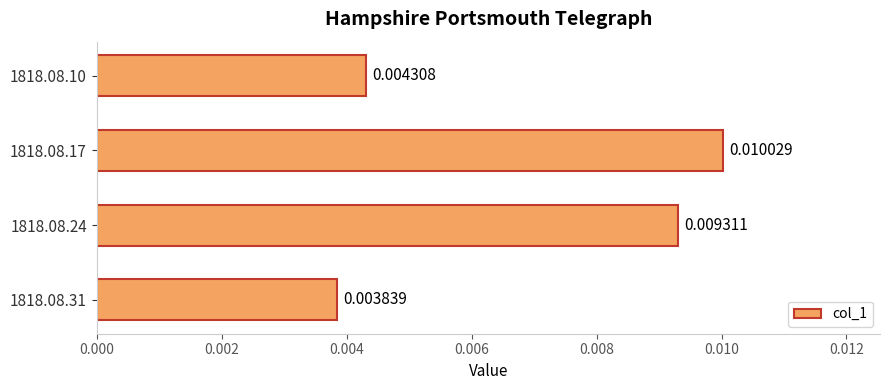

How many bars are there in total?

4